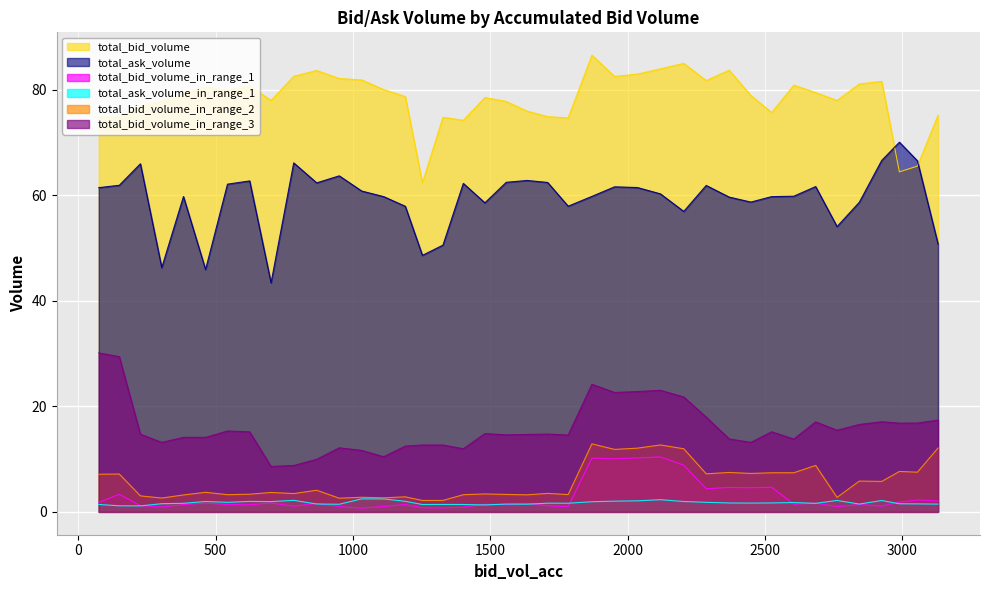

True or false: total_ask_volume_in_range_1 has more than 1 points higher than both neighbors.

True